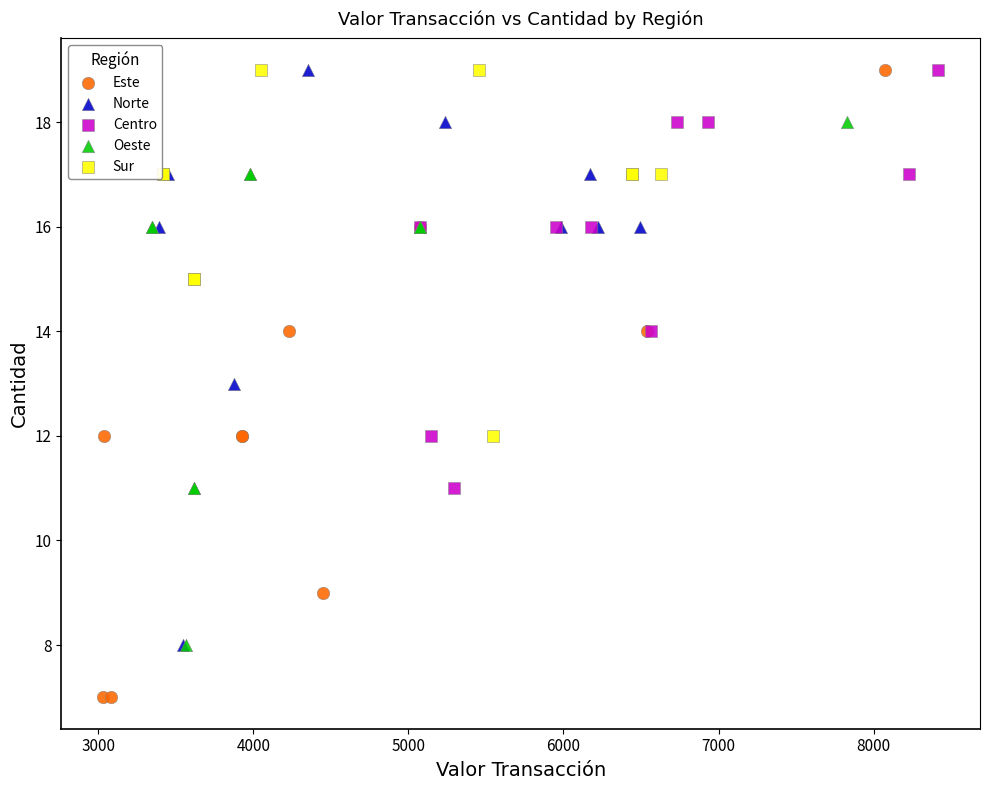

Which series reaches the minimum Y coordinate?

Este